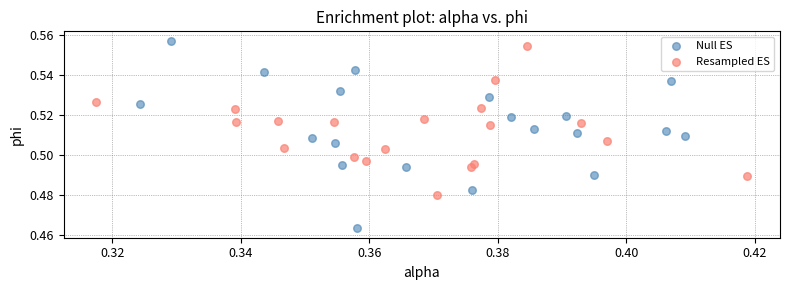

Which series reaches the minimum Y coordinate?

Null ES